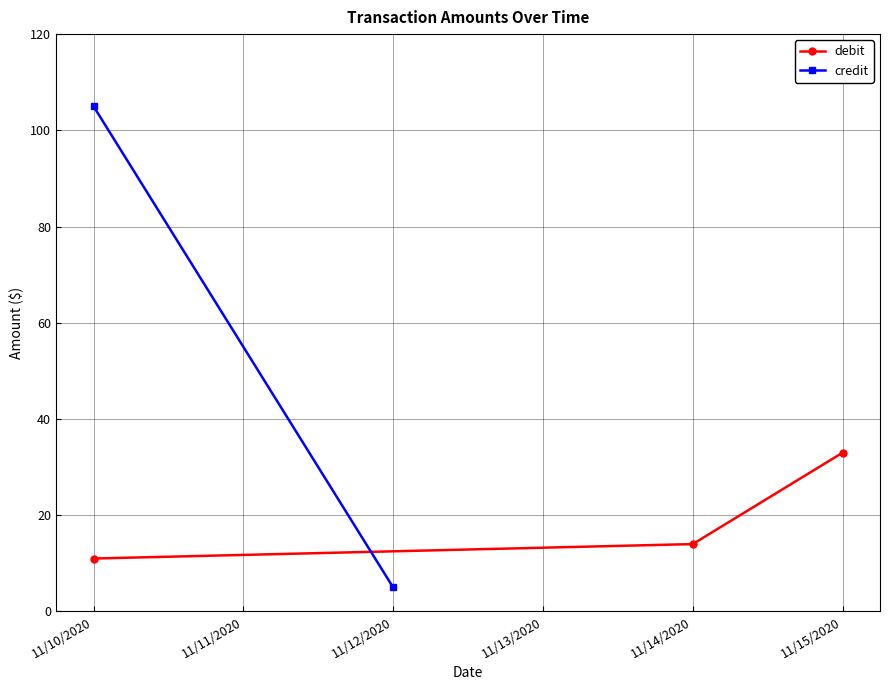

How many values are between 11 and 33?

3